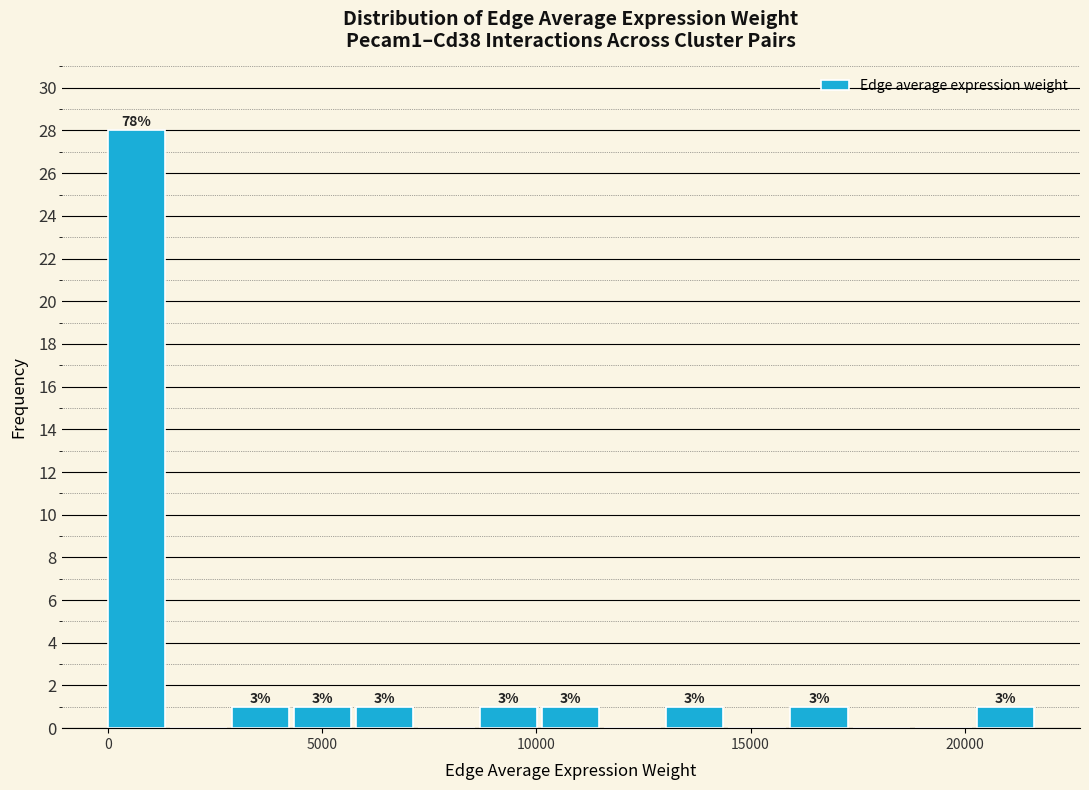

Read against the x-axis, roughly where is the centre of the tallest bar?

500